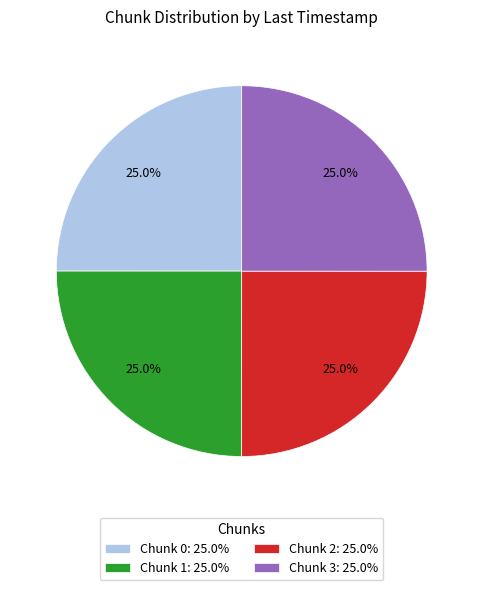

Count the number of slices in the pie.

4